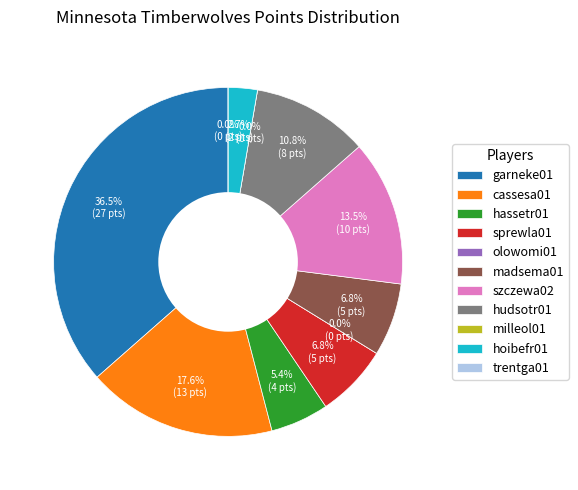

Rank the categories by value from highest to lowest.

garneke01, cassesa01, szczewa02, hudsotr01, sprewla01, madsema01, hassetr01, hoibefr01, olowomi01, milleol01, trentga01